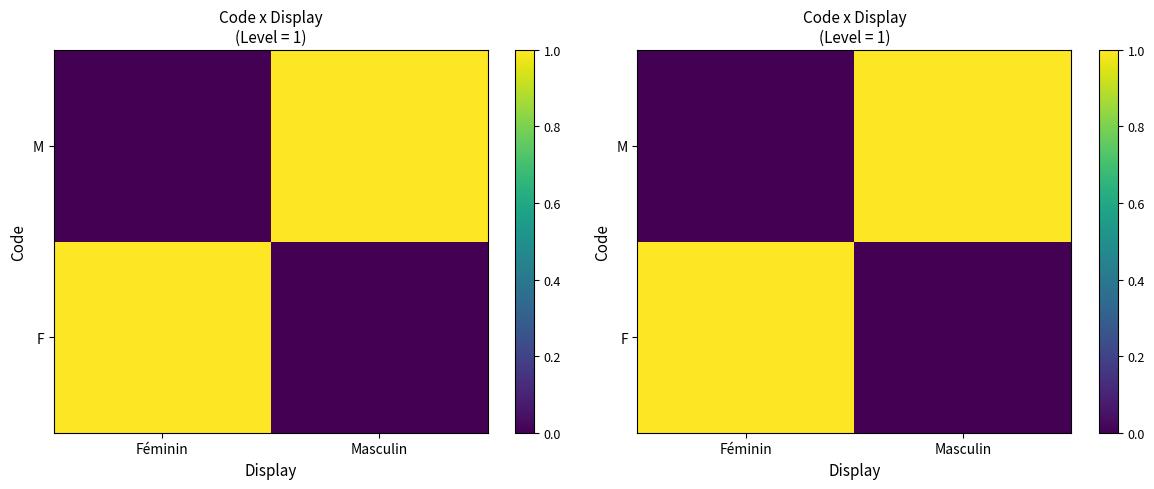

Between Masculin and Féminin, which is larger?

Féminin